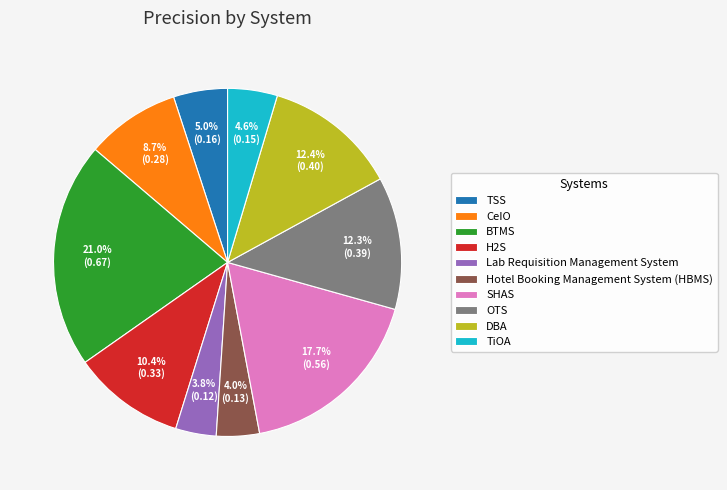

Which has a higher value, Hotel Booking Management System (HBMS) or H2S?

H2S